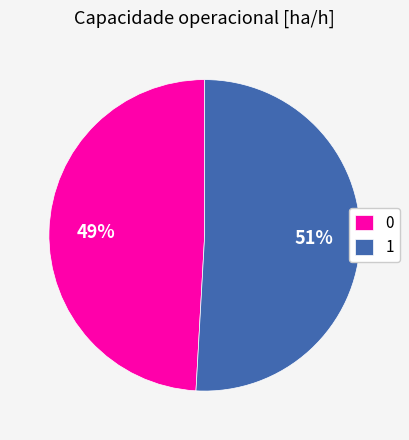

Is there a majority slice in this chart?

Yes